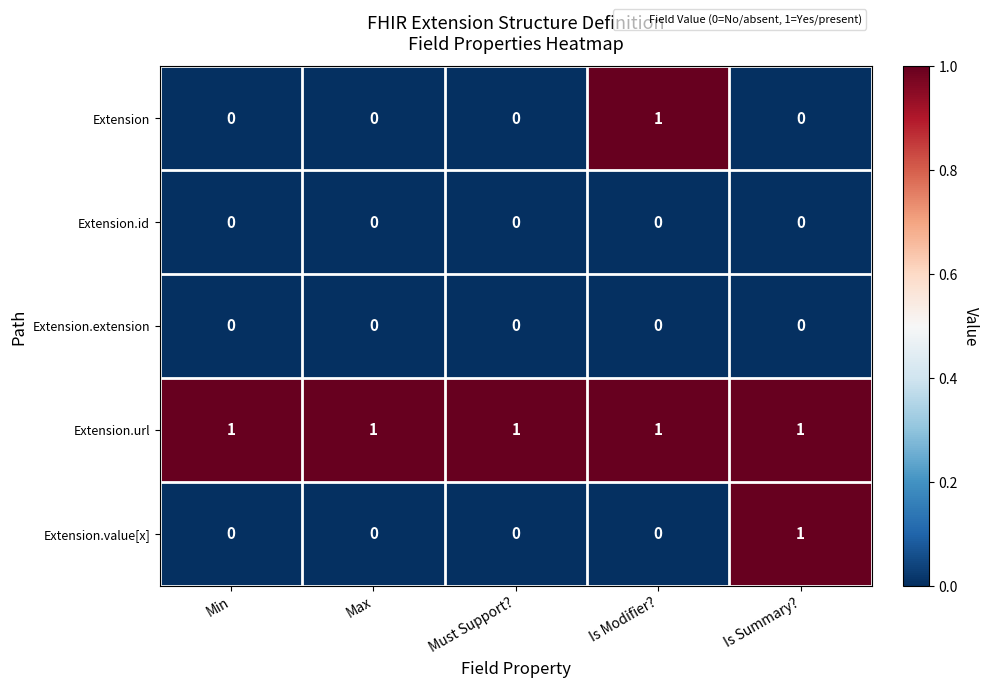

At how many categories does at least one series exceed 0?

5